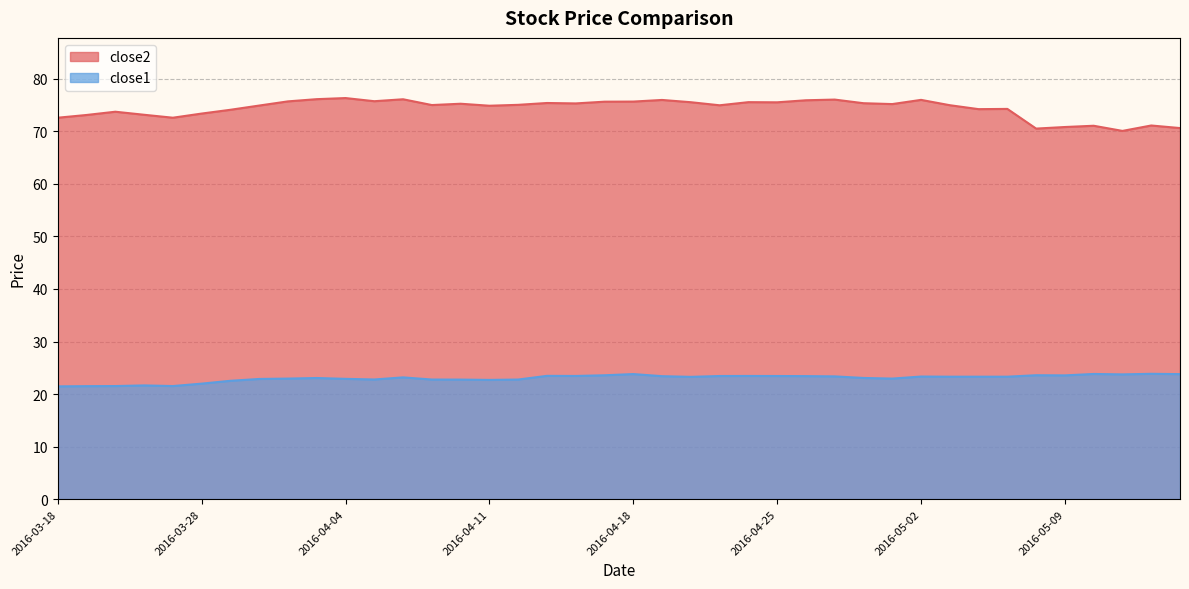

What is the difference between the maximum and minimum values in the close1 series?

2.4